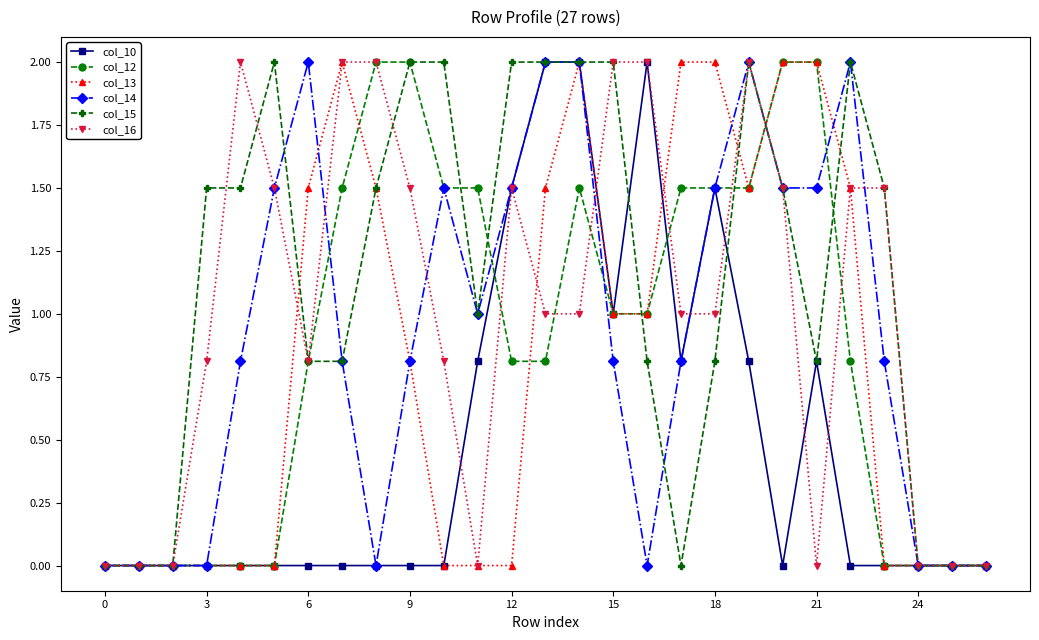

What is the maximum value shown in the chart?

2.0